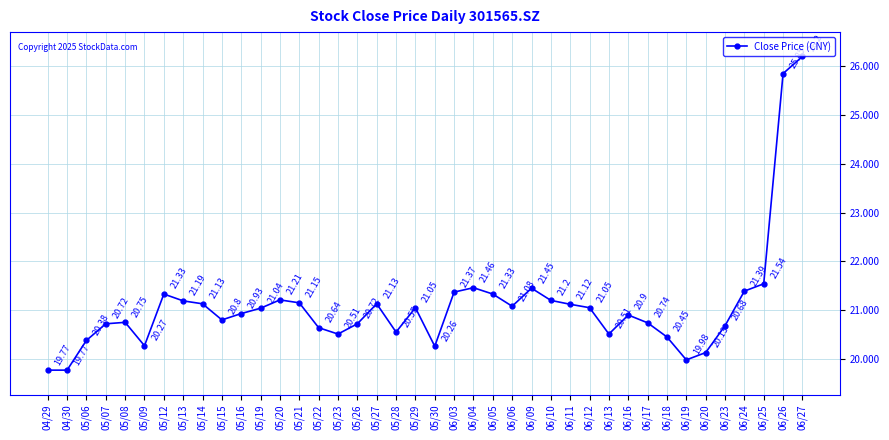

What is the value of the 11th point from the left?

20.9